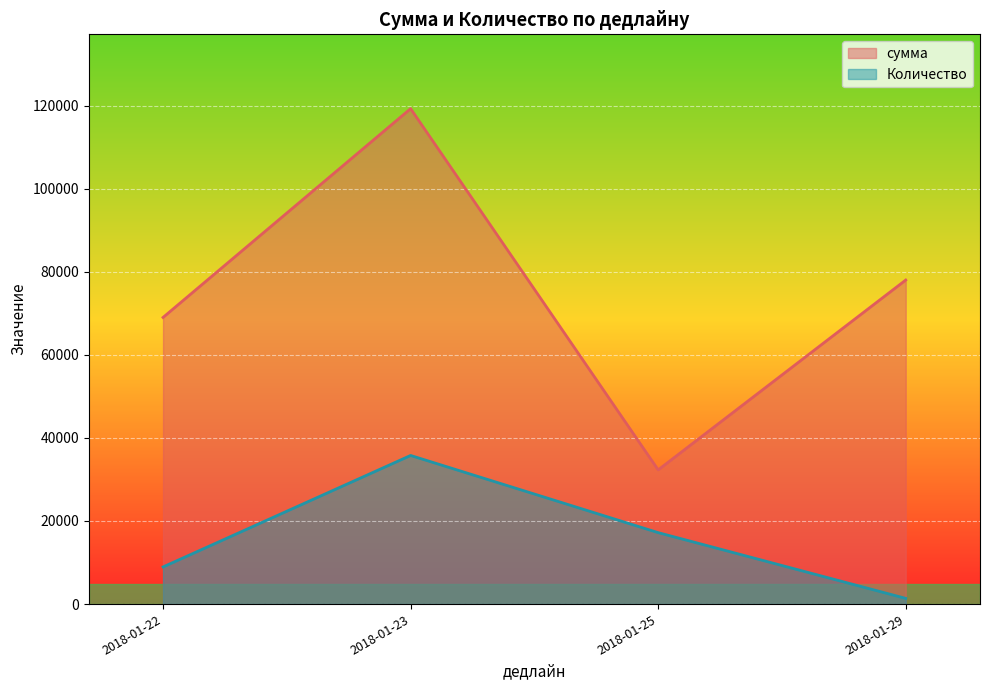

Which has a higher value, 2018-01-23 or 2018-01-25?

2018-01-23